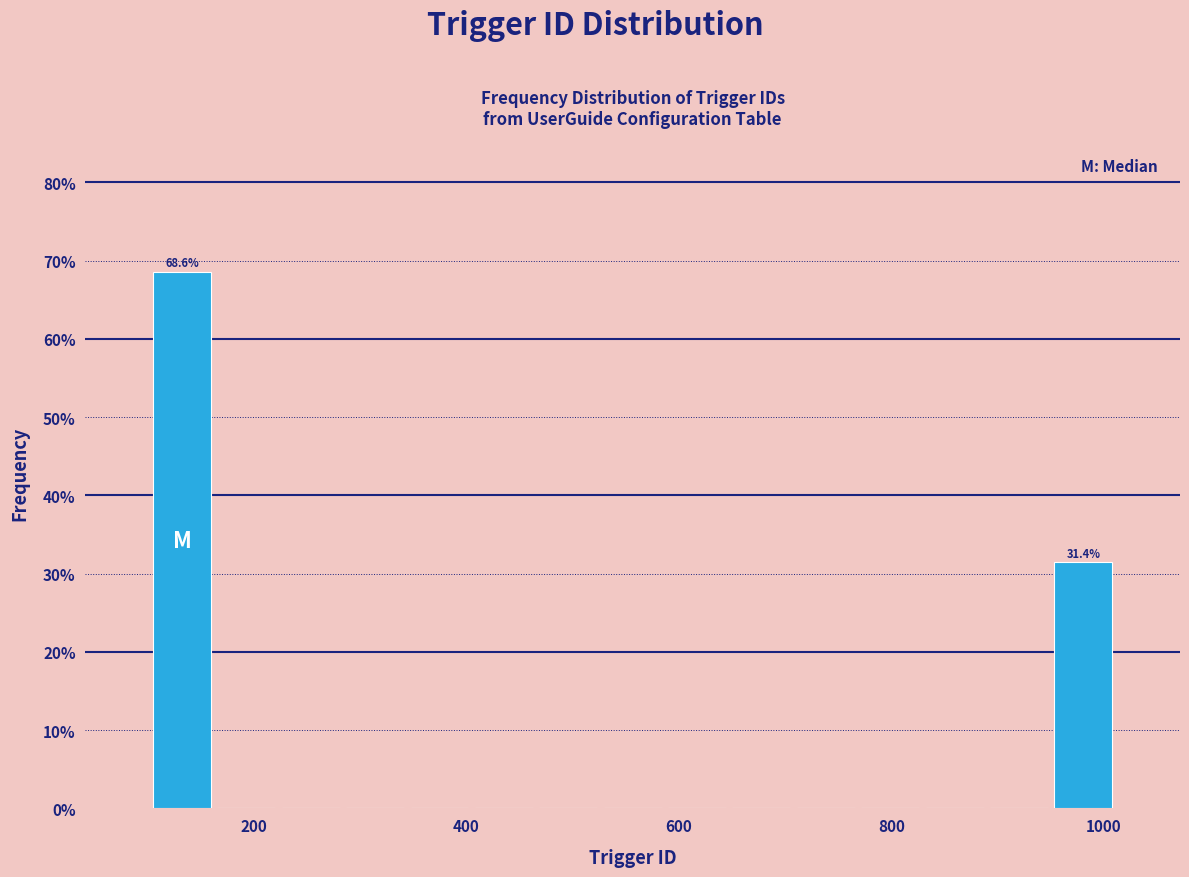

Read against the x-axis, roughly where is the centre of the tallest bar?

140